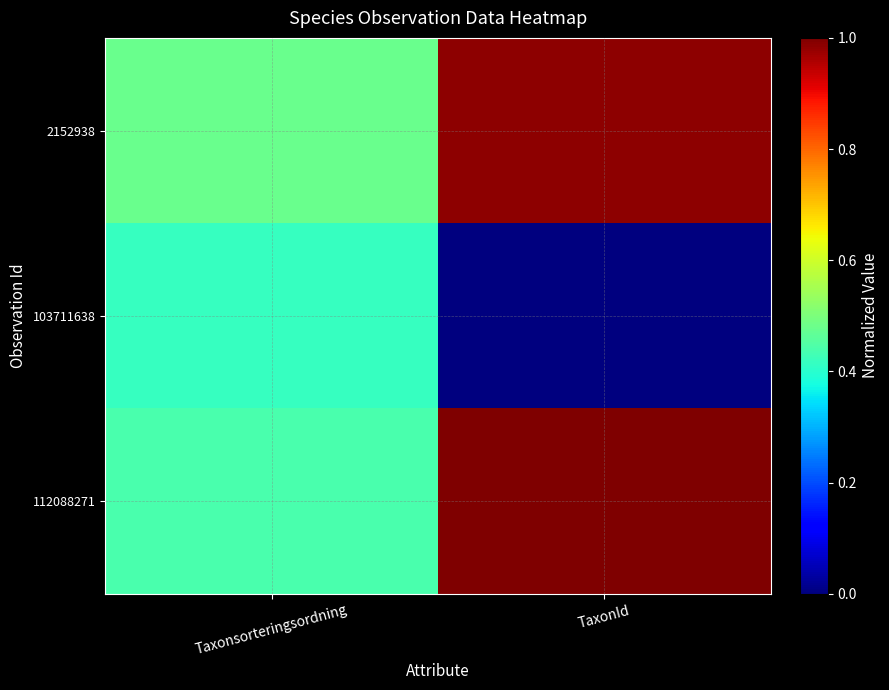

Rank the series at Taxonsorteringsordning from highest to lowest value.

2152938, 112088271, 103711638